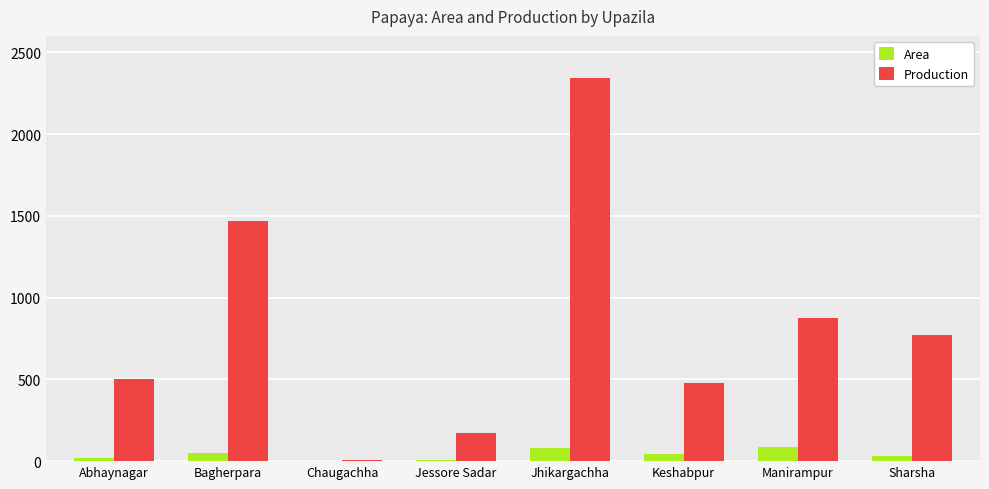

At which label does Production reach its peak?

Jhikargachha